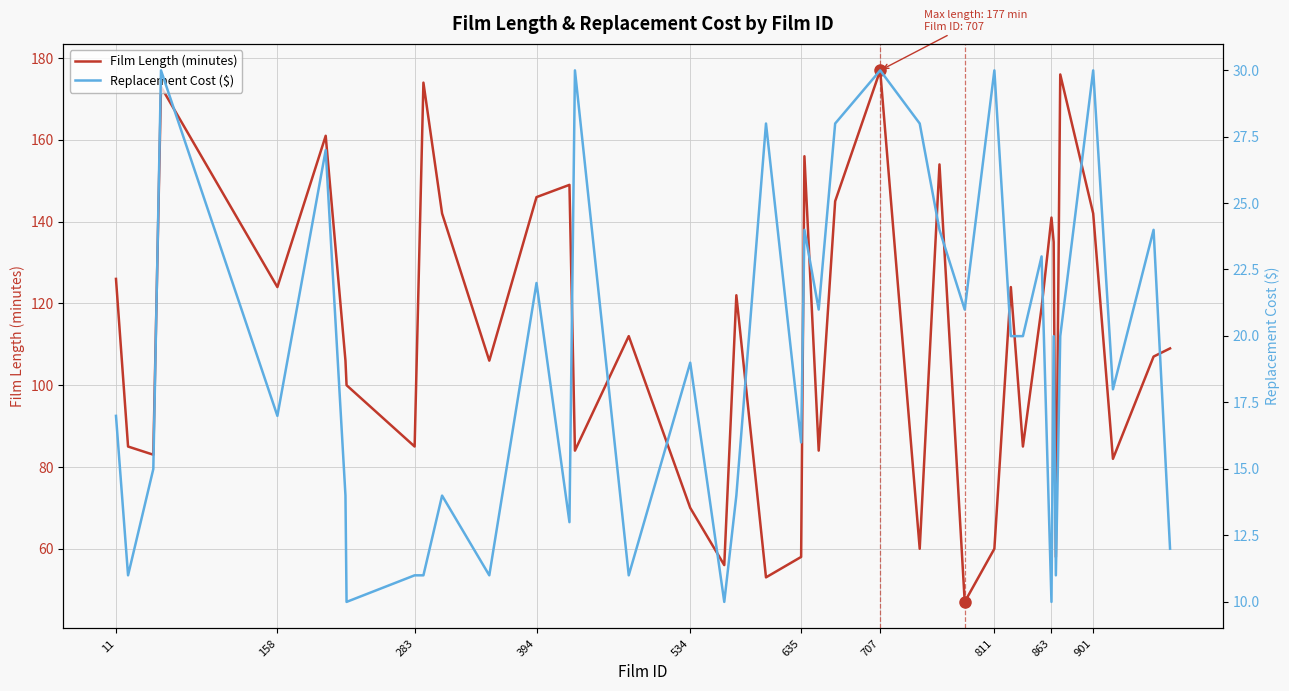

Which series has the widest spread of values?

Film Length (minutes)